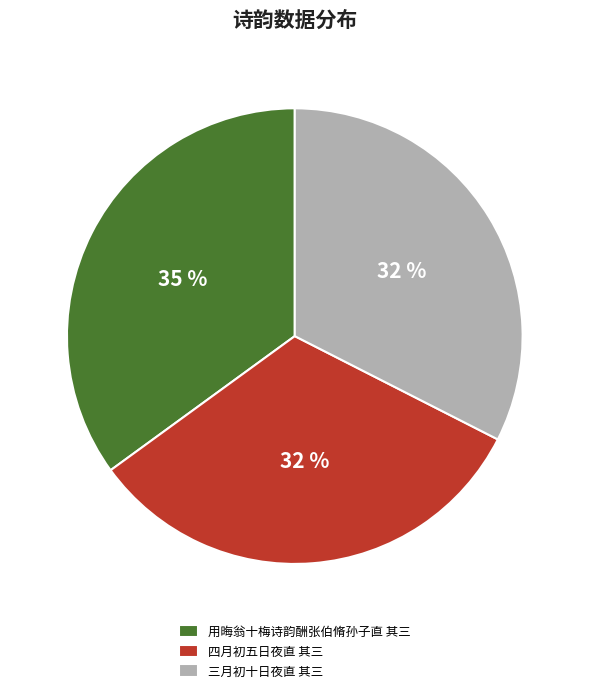

To the nearest percent, what portion does 四月初五日夜直 其三 represent?

32%